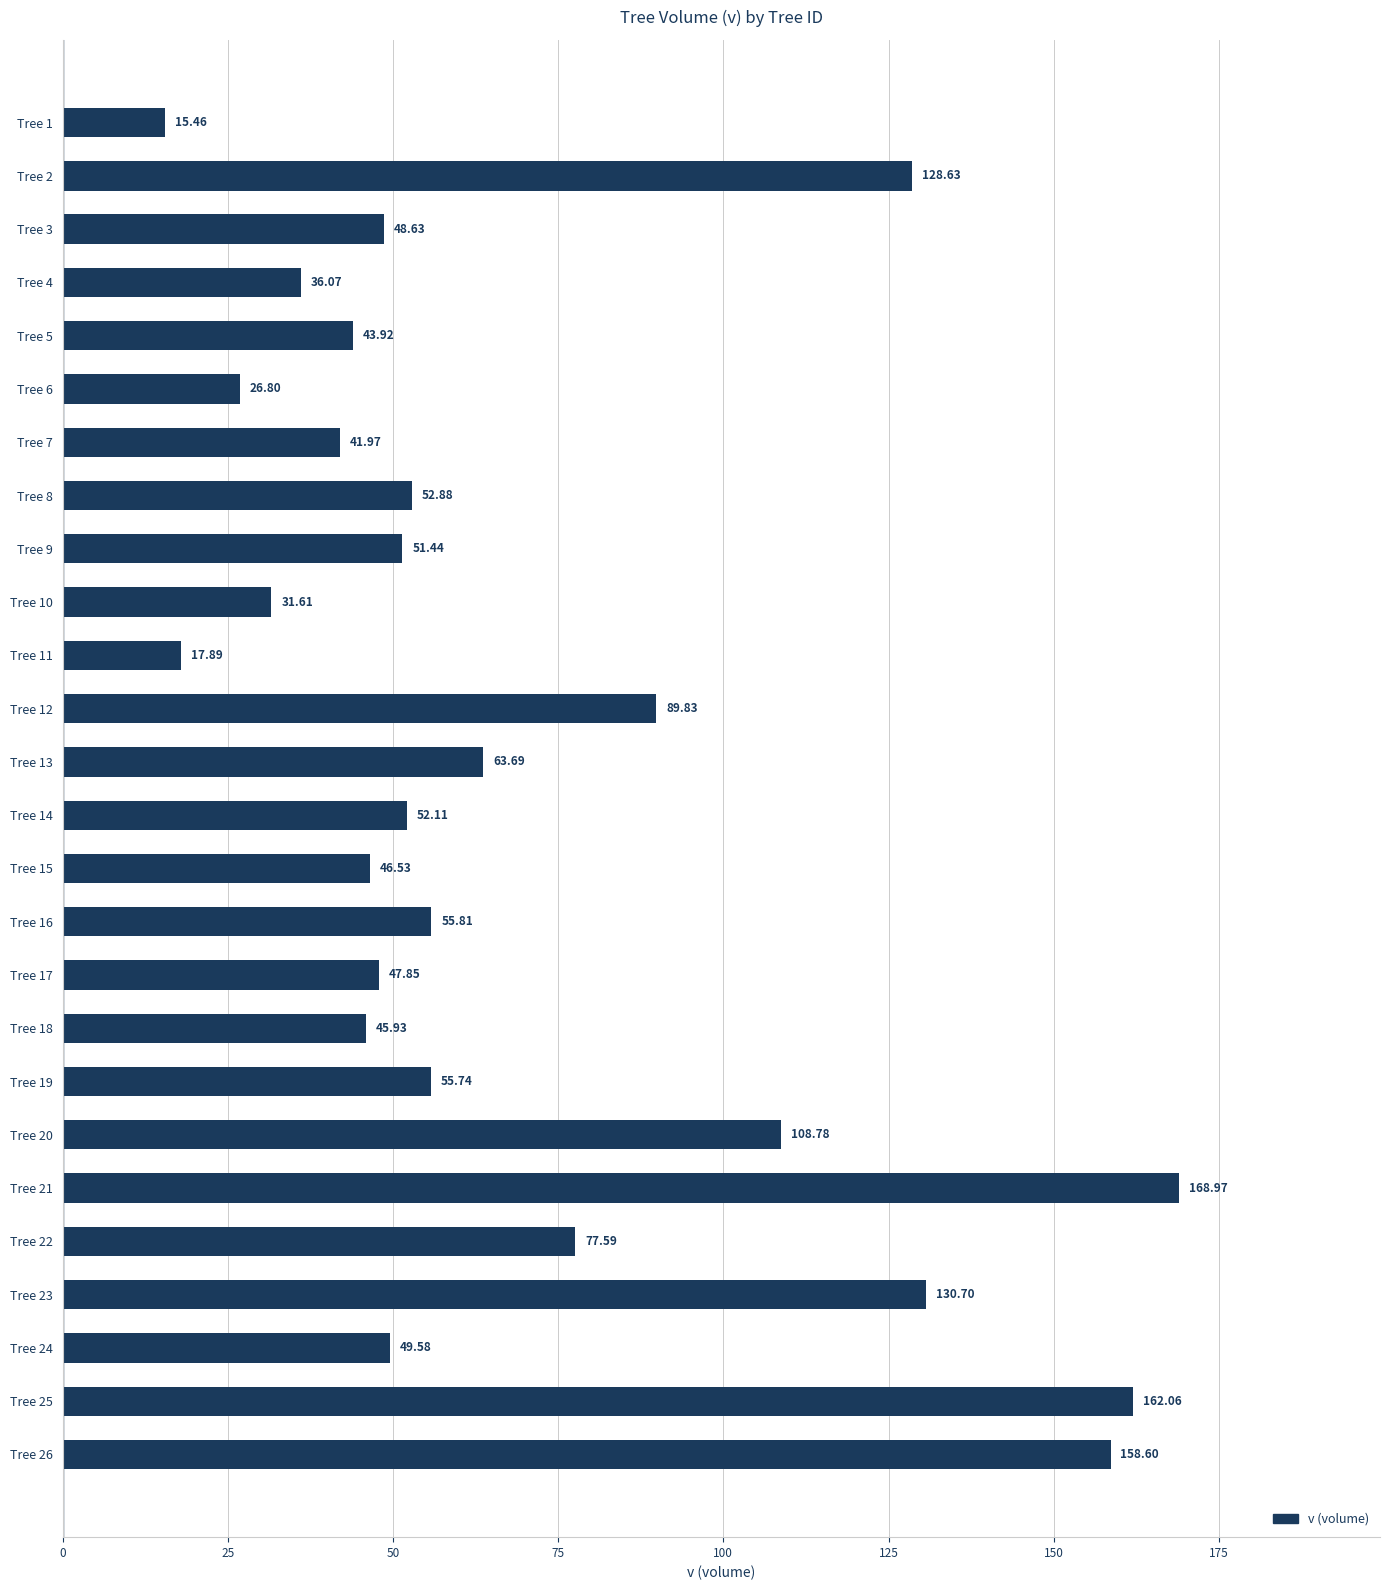

Rank the categories by value from lowest to highest.

Tree 1, Tree 11, Tree 6, Tree 10, Tree 4, Tree 7, Tree 5, Tree 18, Tree 15, Tree 17, Tree 3, Tree 24, Tree 9, Tree 14, Tree 8, Tree 19, Tree 16, Tree 13, Tree 22, Tree 12, Tree 20, Tree 2, Tree 23, Tree 26, Tree 25, Tree 21